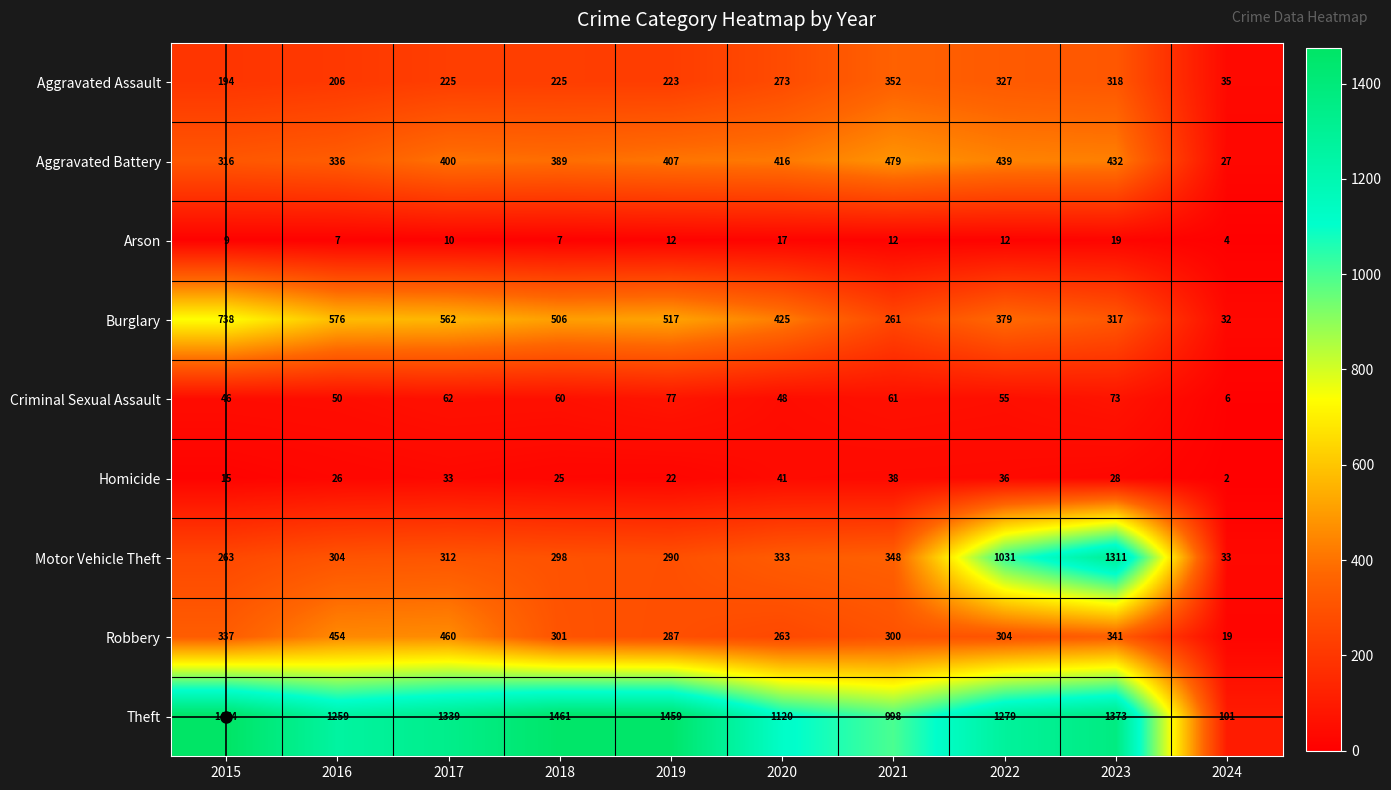

Is it true that Burglary equals 32 at 2024?

True